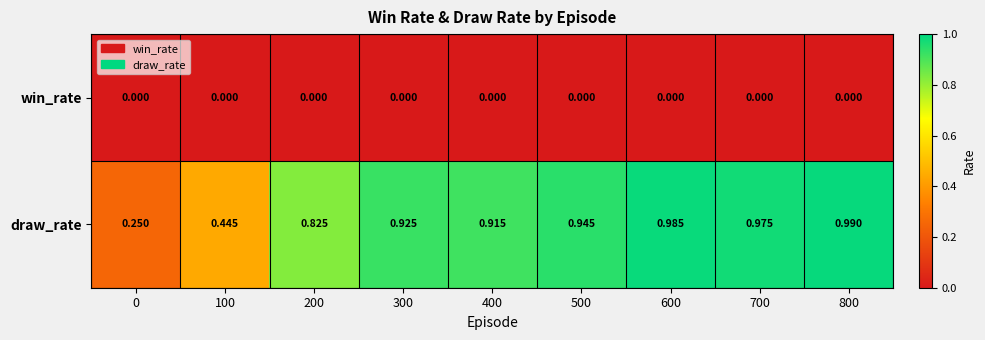

At 300, list the series in order from smallest to largest.

win_rate, draw_rate